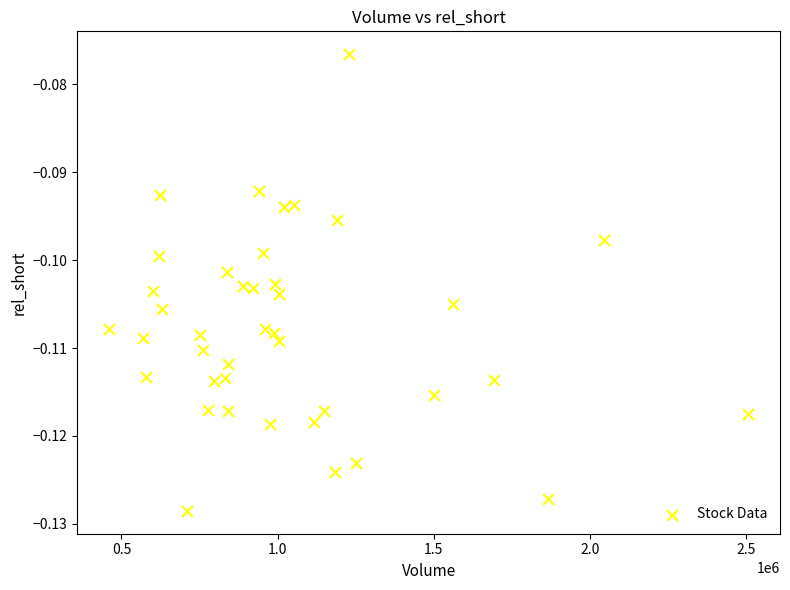

What is the range of X values (max minus min)?

2045900.0